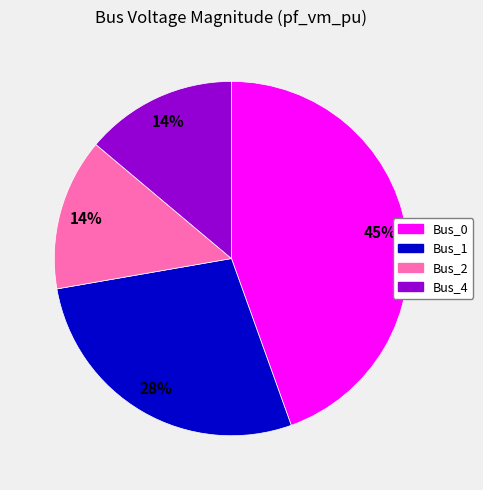

To the nearest percent, what is the average slice percentage?

25%